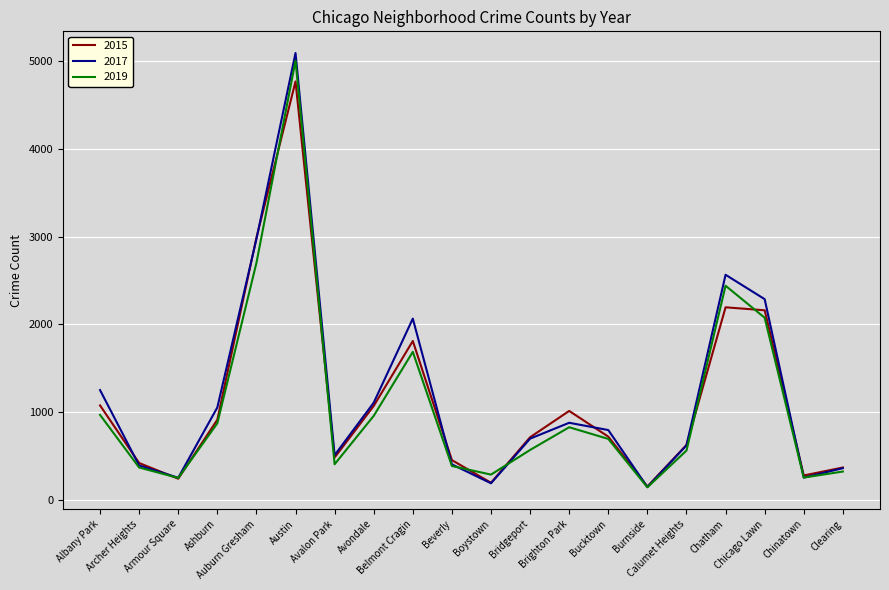

Which series has the largest range (max minus min)?

2017